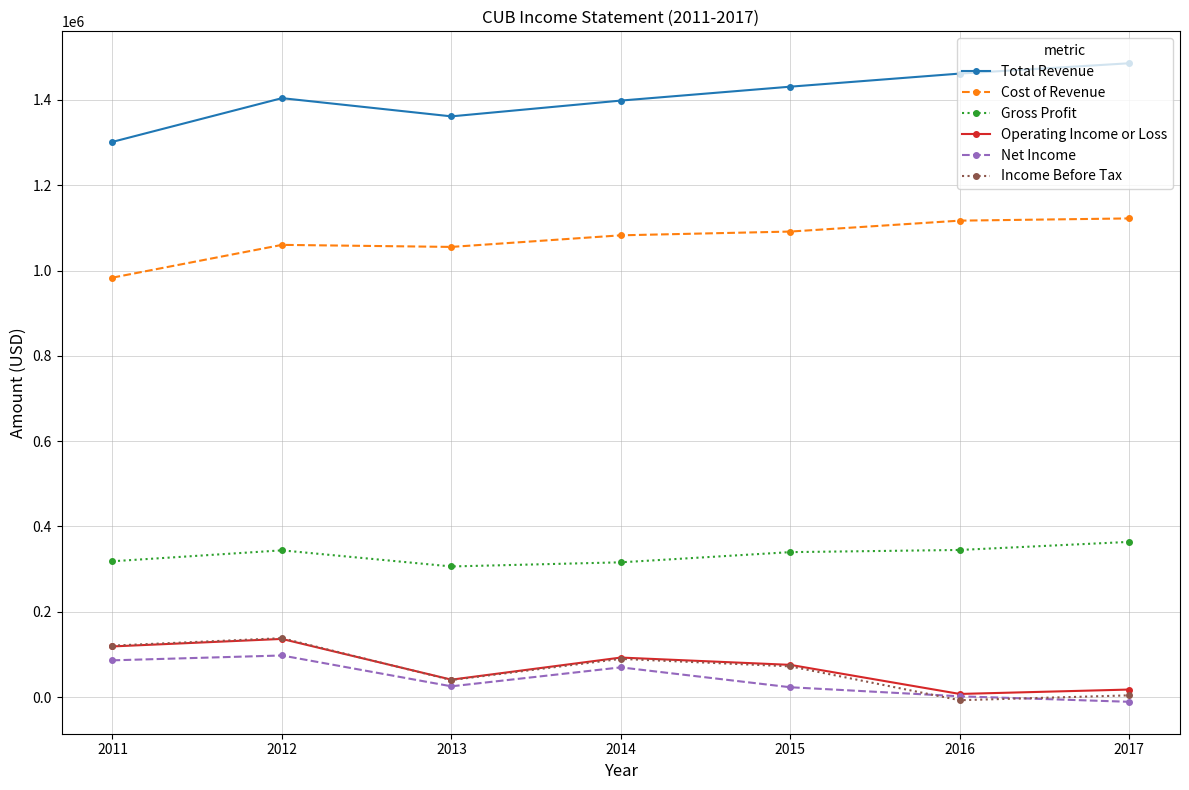

Where does the Operating Income or Loss series first go above 75400?

2011